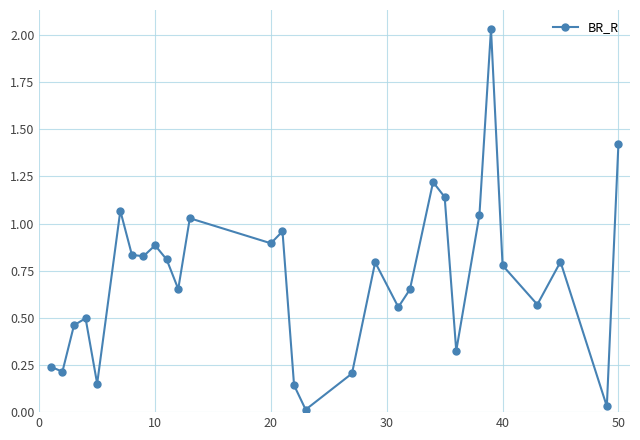

How many series are shown in this chart?

1